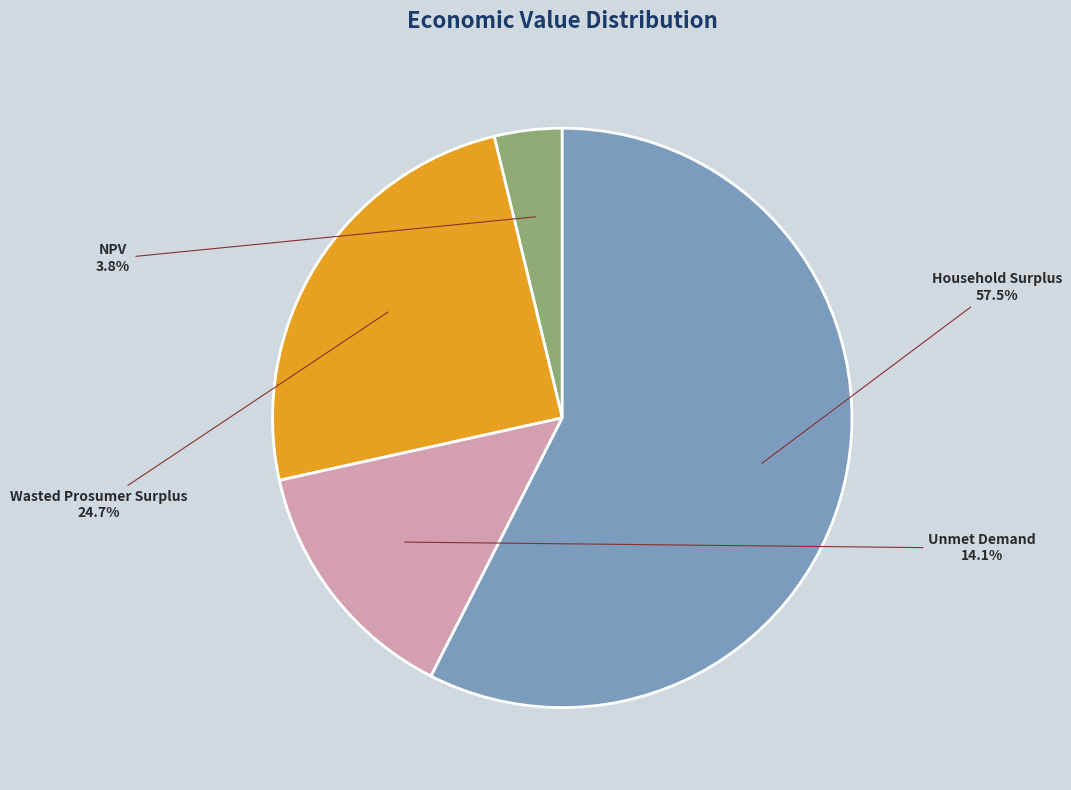

What is the majority slice?

Household Surplus